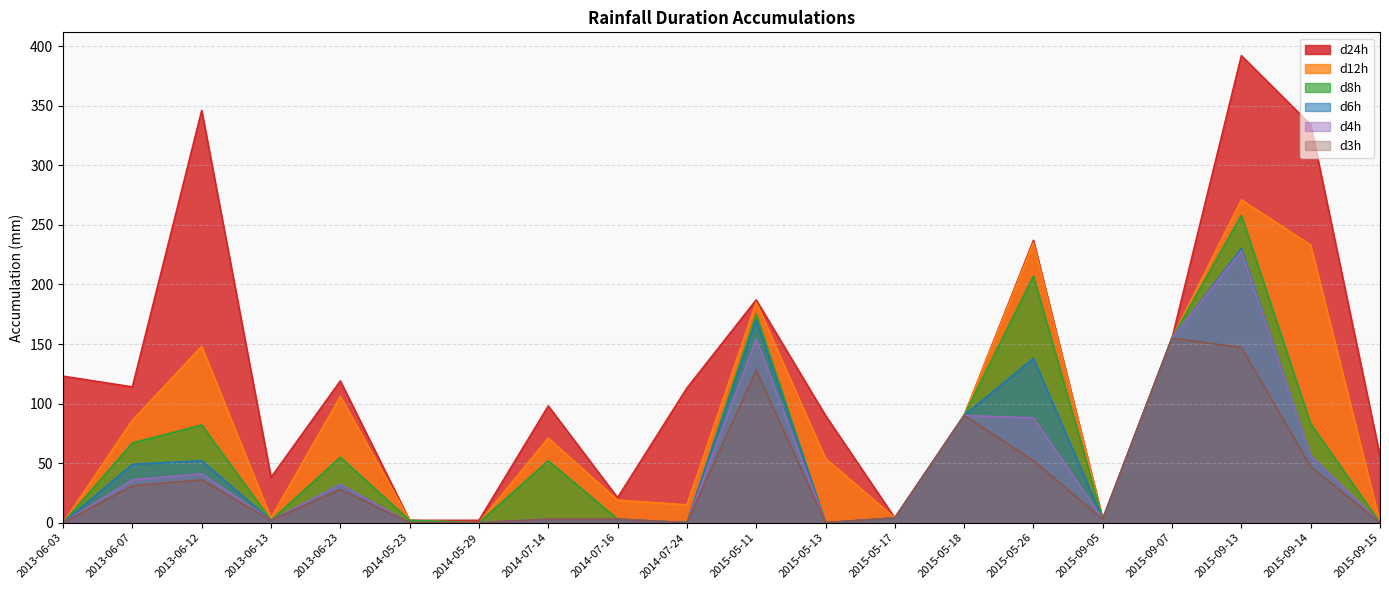

What is the spread (max minus min) of values at 2015-05-11?

59